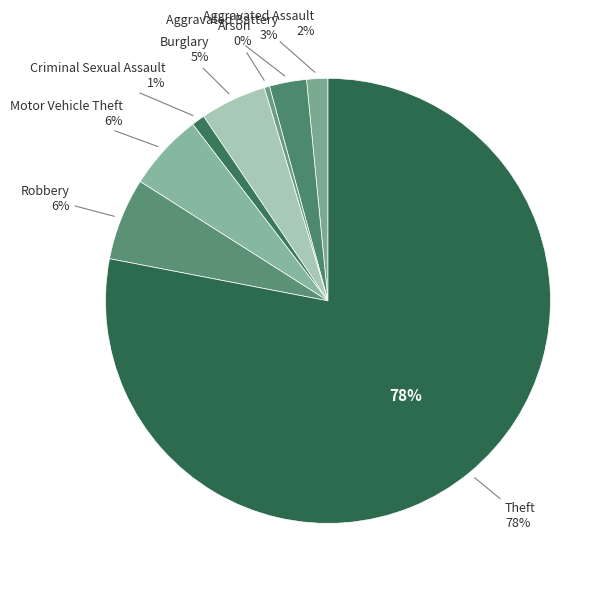

To the nearest percent, what is the average slice percentage?

12%